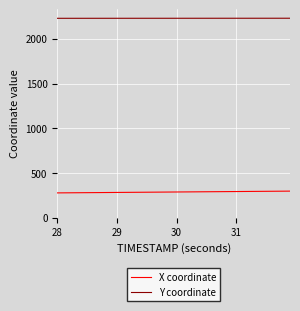

Rank the series by their average value, from highest to lowest.

Y coordinate, X coordinate